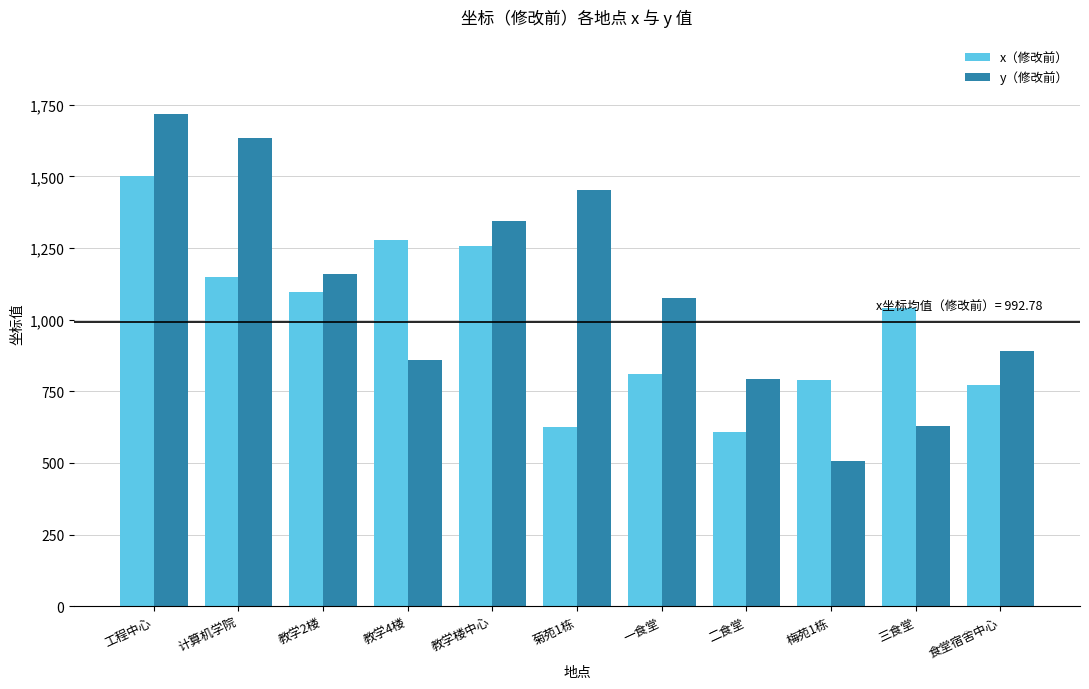

Rank the series at 三食堂 from lowest to highest value.

y（修改前）, x（修改前）